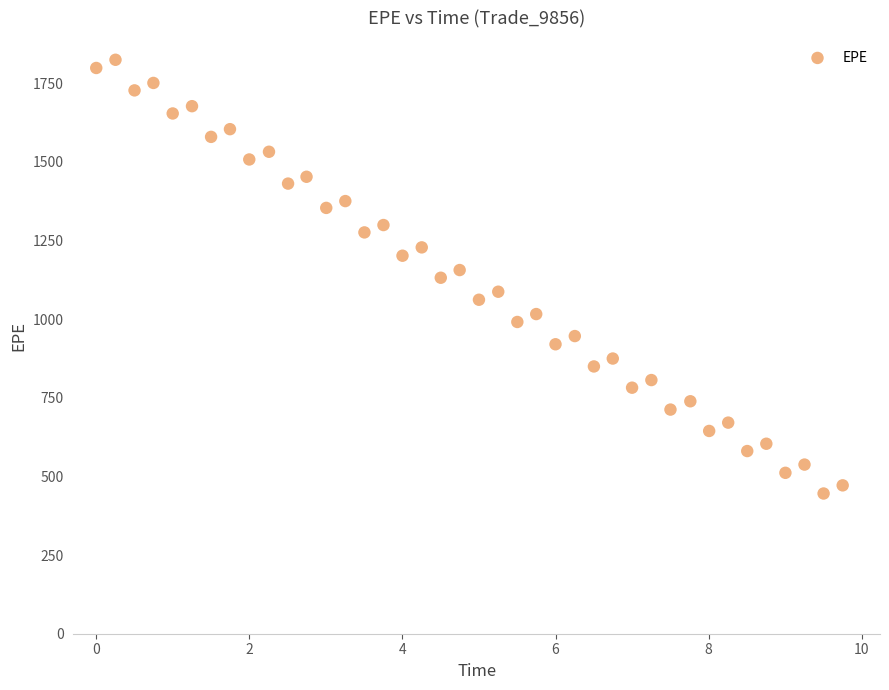

What is the range of Y values (max minus min)?

1378.3